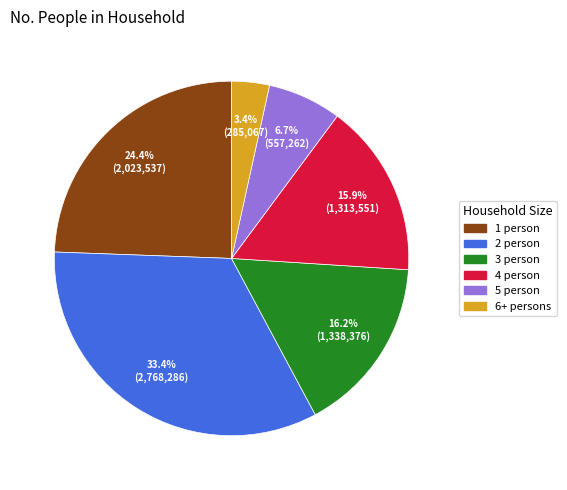

Between 2 person and 1 person, which is larger?

2 person